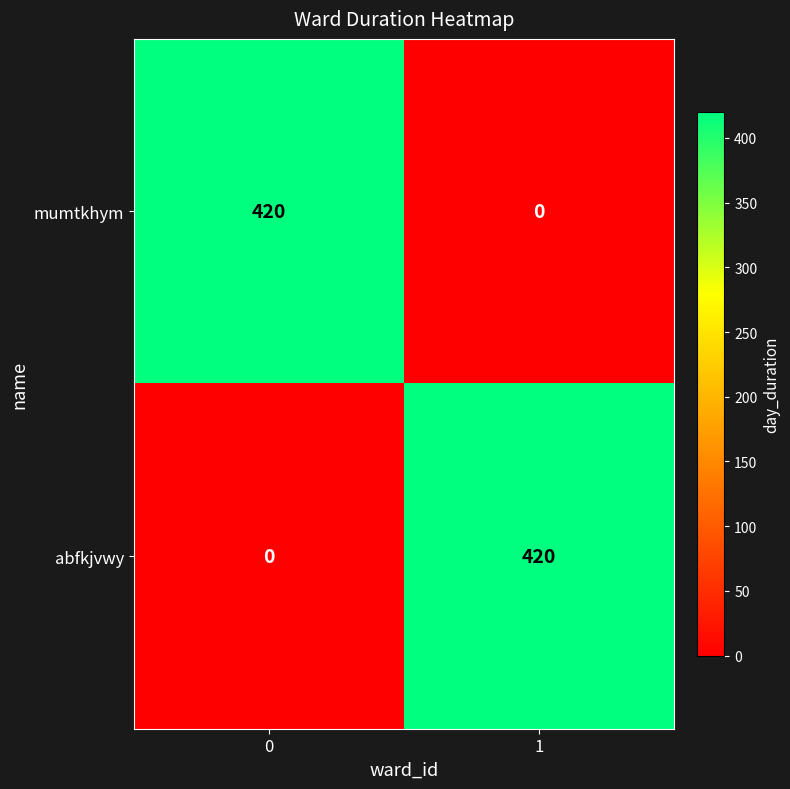

How many series are shown in this chart?

2